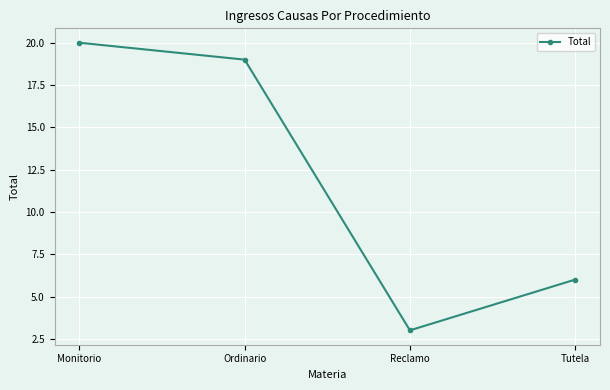

What is the sum of all values?

48